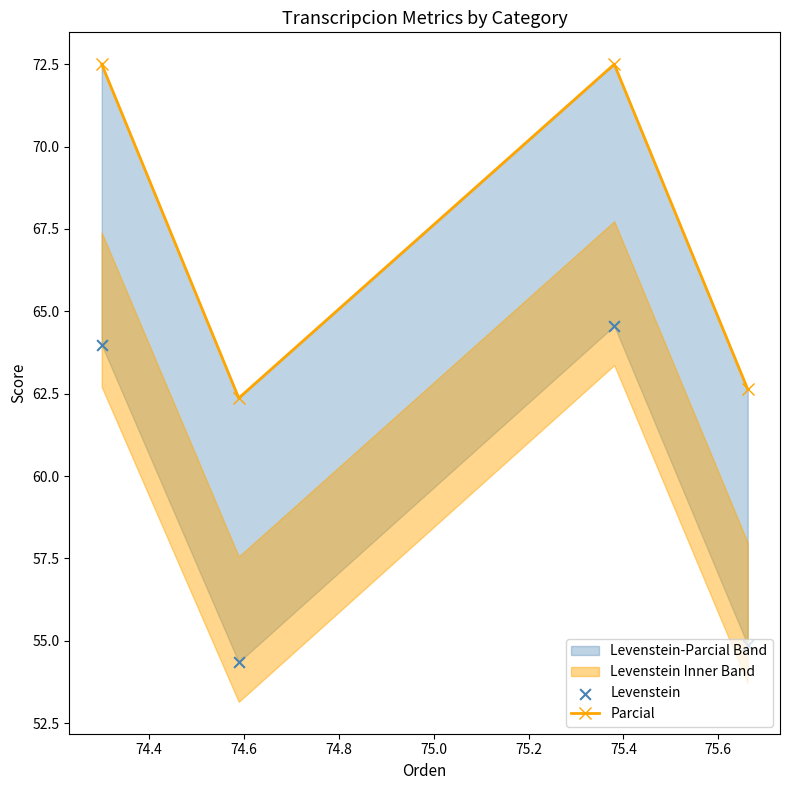

Which series has the largest total across all categories?

Parcial